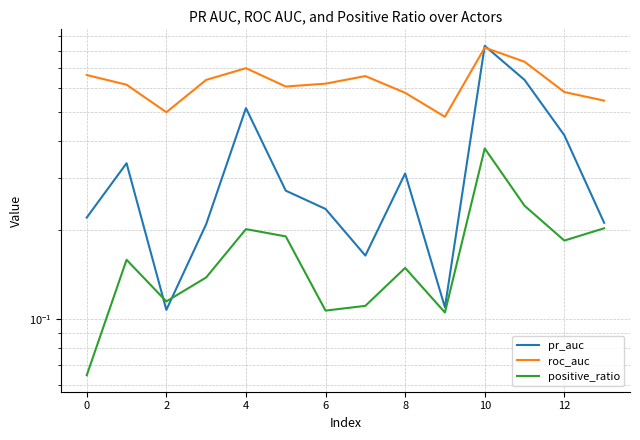

The positive_ratio series shows 0.1 at 2. True or false?

False